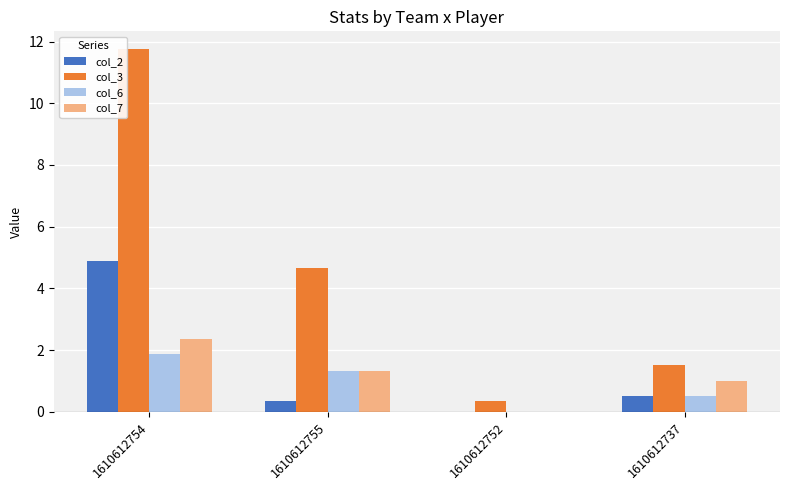

What is the approximate value of col_3 at 1610612754?

11.7